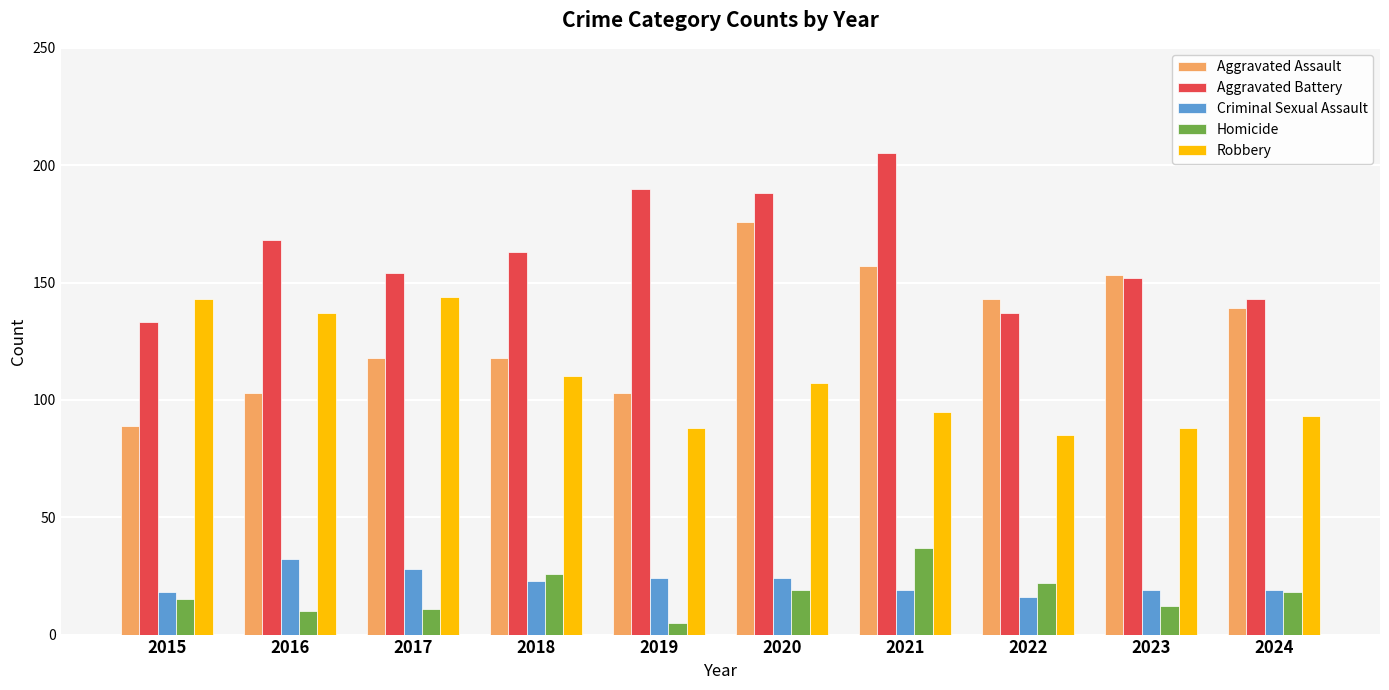

Reading left to right, transcribe all the data shown in this chart.

Aggravated Assault: 2015=89	2016=103	2017=118	2018=118	2019=103	2020=176	2021=157	2022=143	2023=153	2024=139
Aggravated Battery: 2015=133	2016=168	2017=154	2018=163	2019=190	2020=188	2021=205	2022=137	2023=152	2024=143
Criminal Sexual Assault: 2015=18	2016=32	2017=28	2018=23	2019=24	2020=24	2021=19	2022=16	2023=19	2024=19
Homicide: 2015=15	2016=10	2017=11	2018=26	2019=5	2020=19	2021=37	2022=22	2023=12	2024=18
Robbery: 2015=143	2016=137	2017=144	2018=110	2019=88	2020=107	2021=95	2022=85	2023=88	2024=93